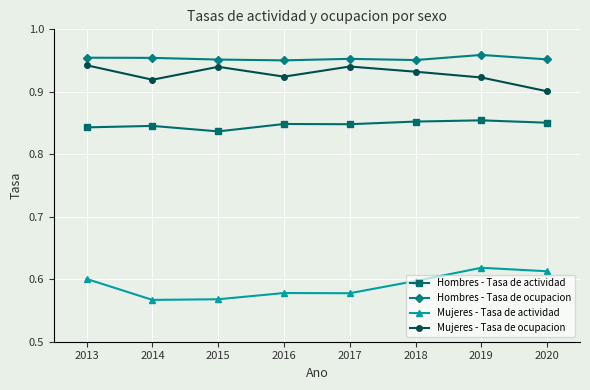

The value of Mujeres - Tasa de ocupacion at 2013 is 0.4. True or false?

False